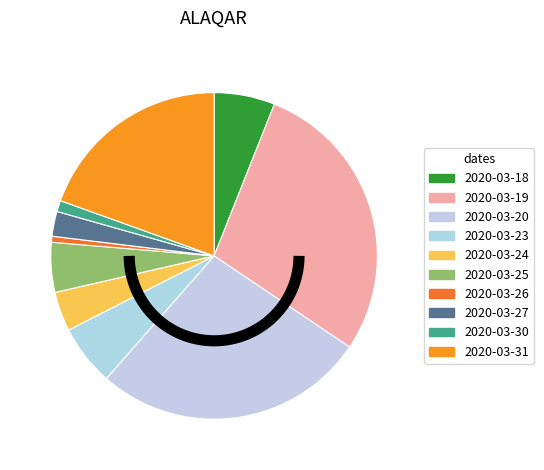

Is there any slice that represents more than half of the pie?

No